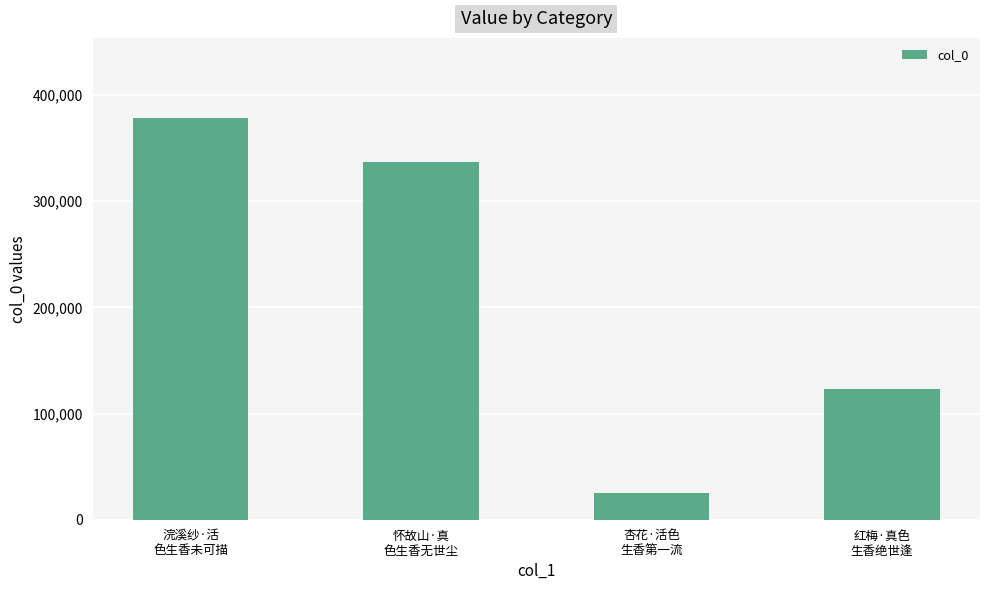

The chart shows a value of 123602 at 红梅·真色
生香绝世逢. True or false?

True